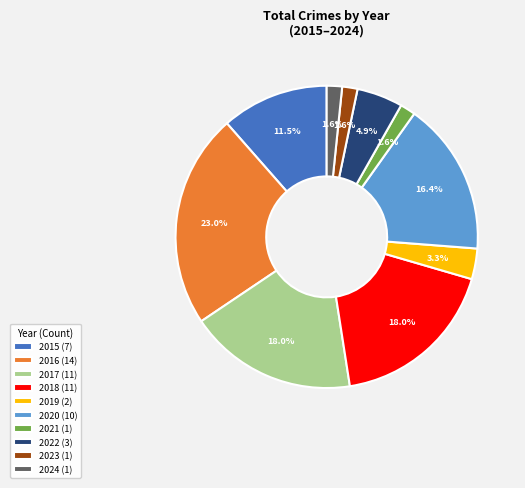

Count the number of slices in the pie.

10